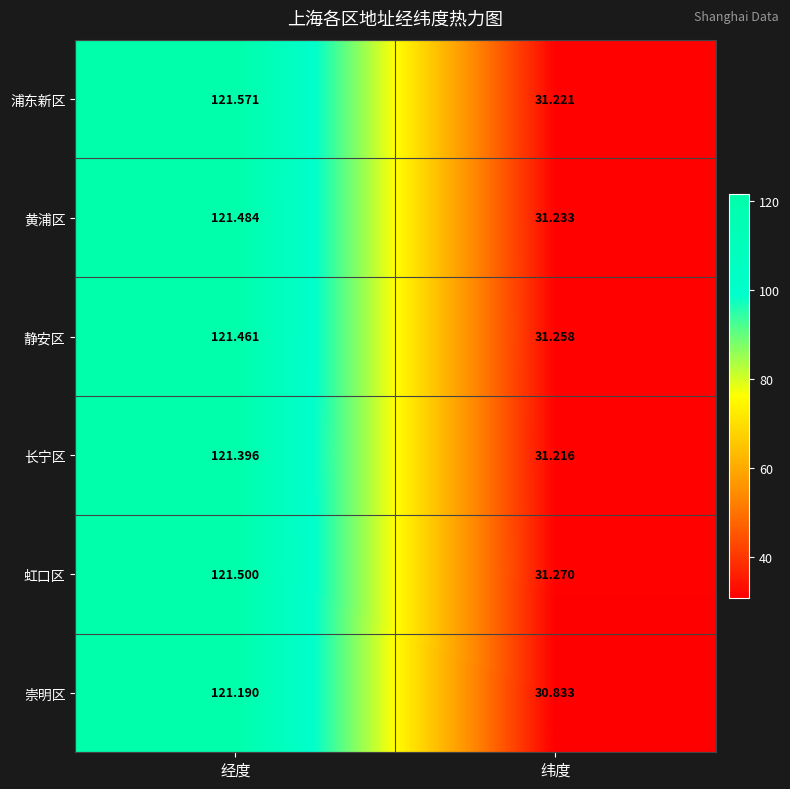

Is the value of 黄浦区 at 纬度 greater than the value of 虹口区 at 经度?

No